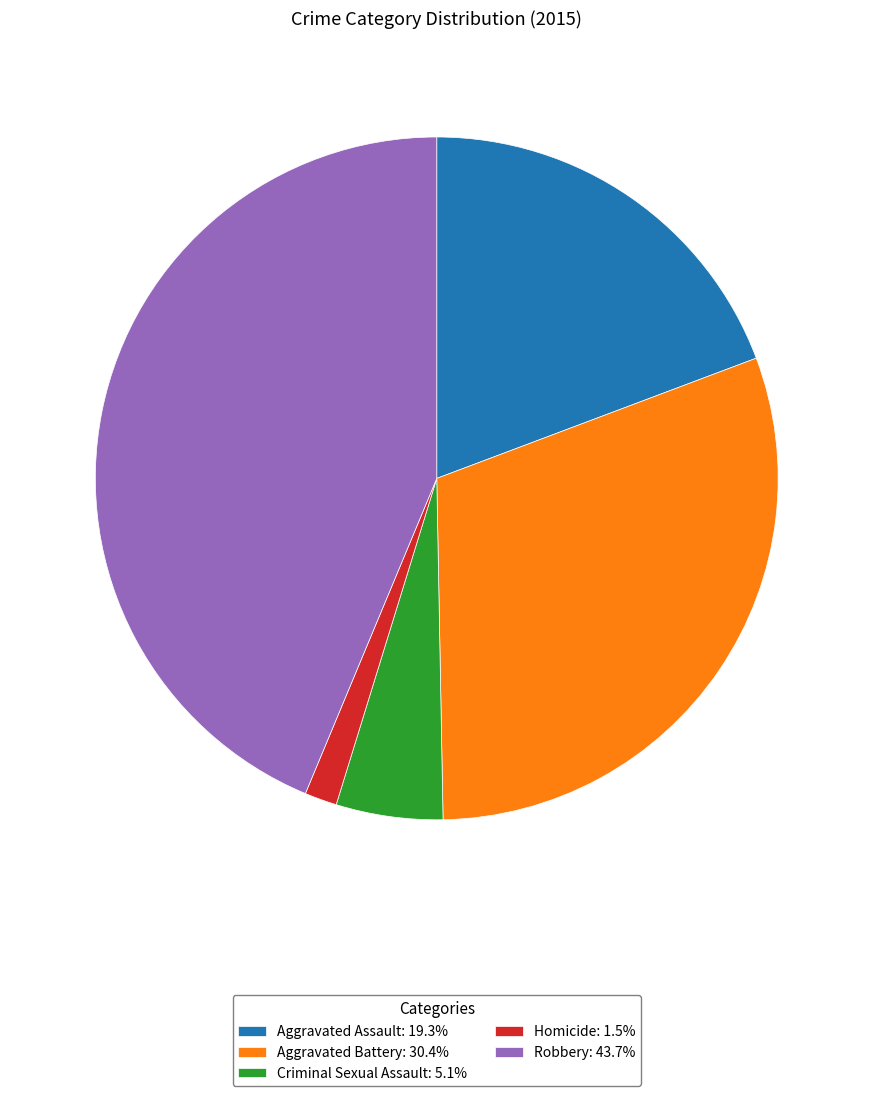

What is the largest slice in the pie chart?

Robbery